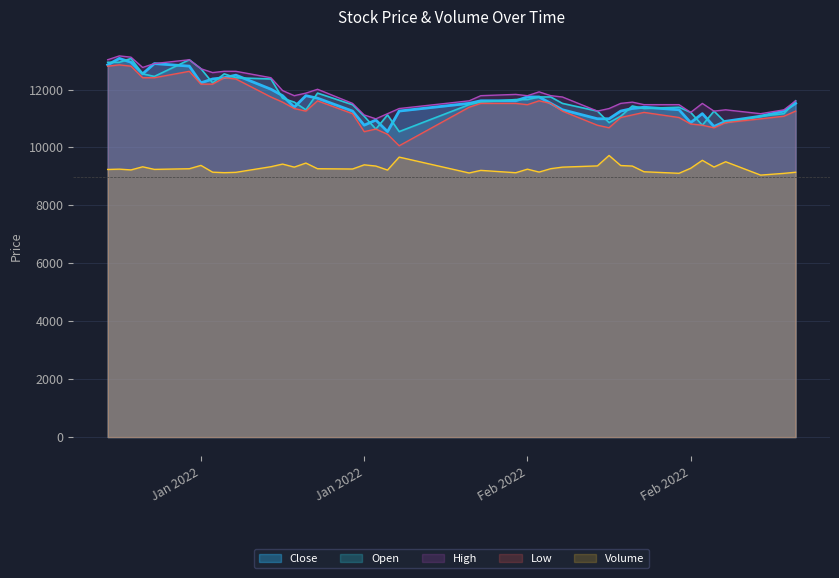

How many values in the Open series are below 11565?

20